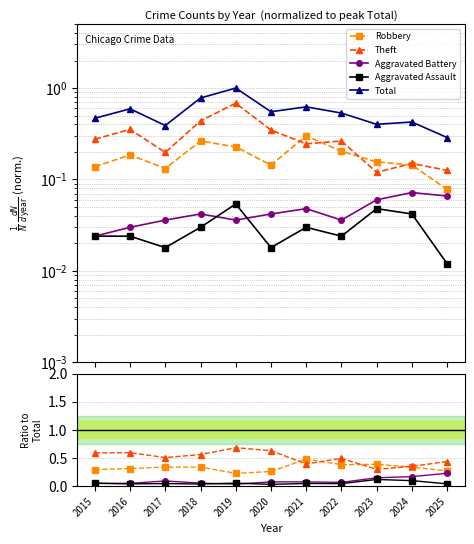

How many categories are shown in the chart?

11